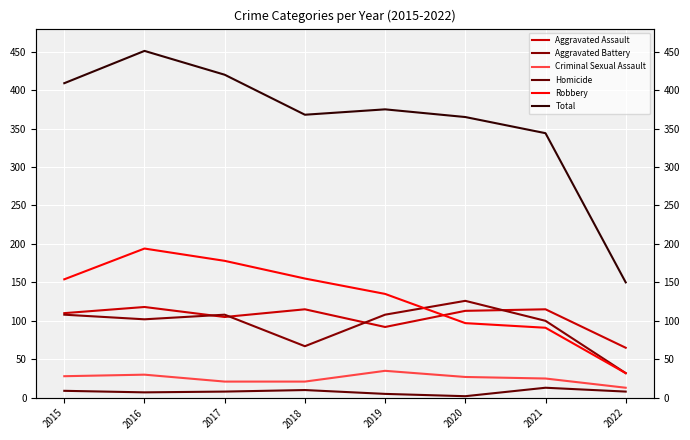

True or false: Criminal Sexual Assault and Homicide intersect in this chart.

False